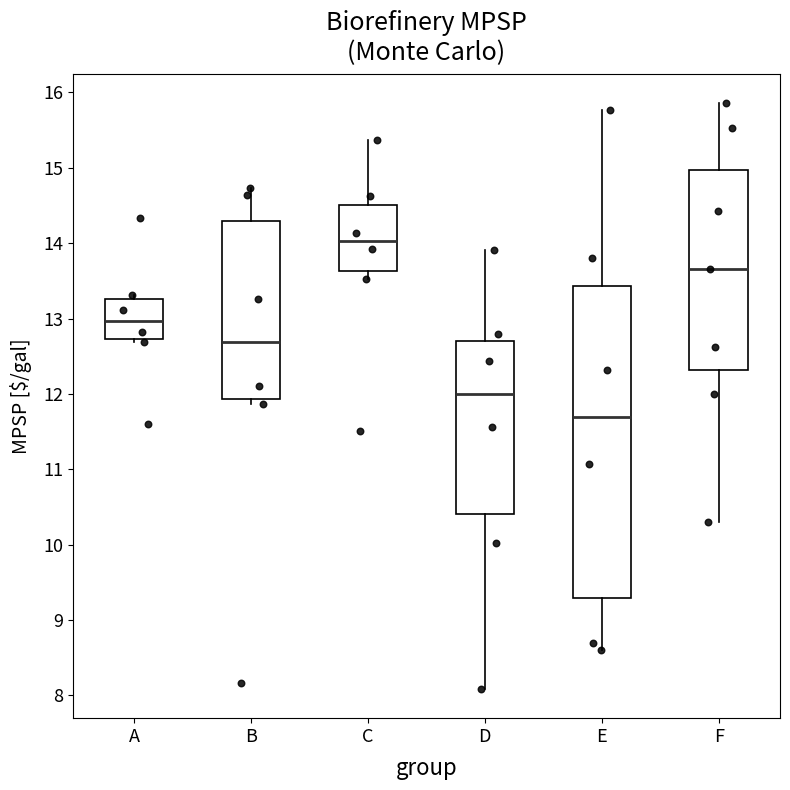

Which box is the tallest, from its lower edge to its upper edge?

E